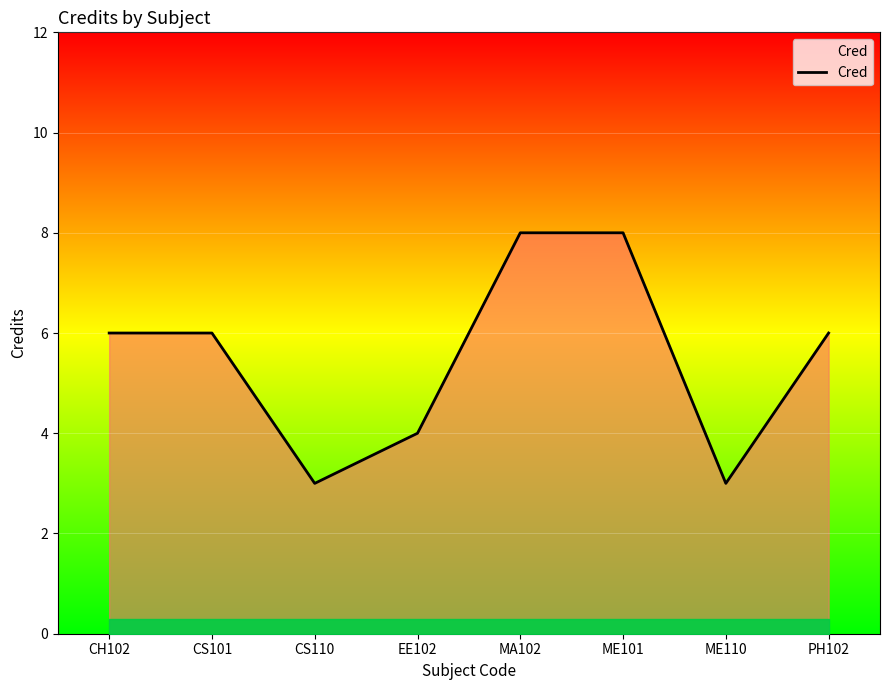

How many series are shown in this chart?

1